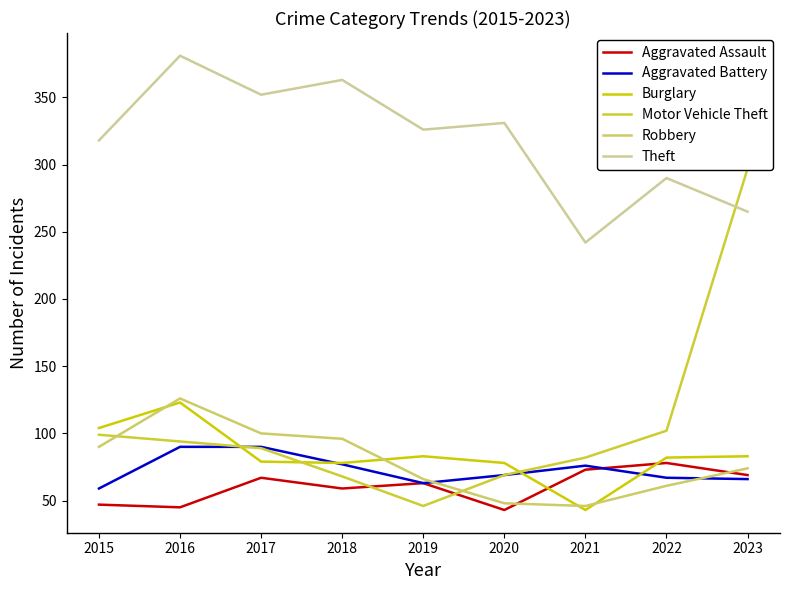

What is the maximum value for Theft?

381